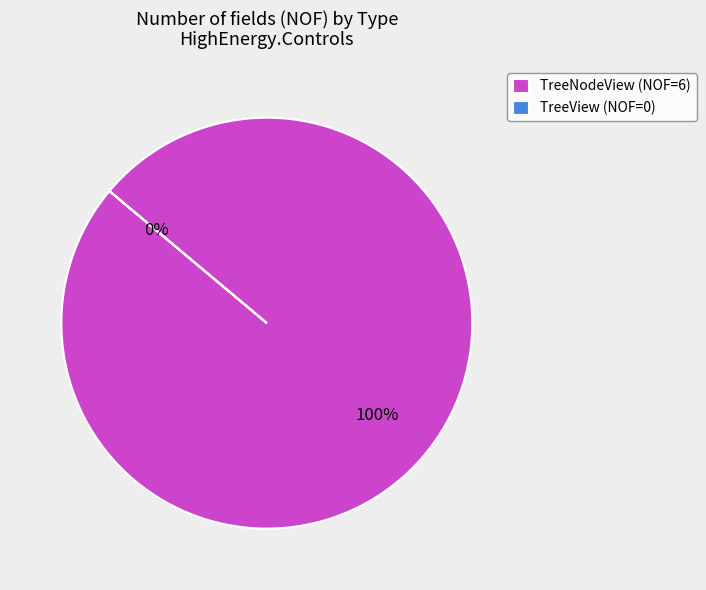

To the nearest percent, what is the combined percentage of TreeView and TreeNodeView?

100%